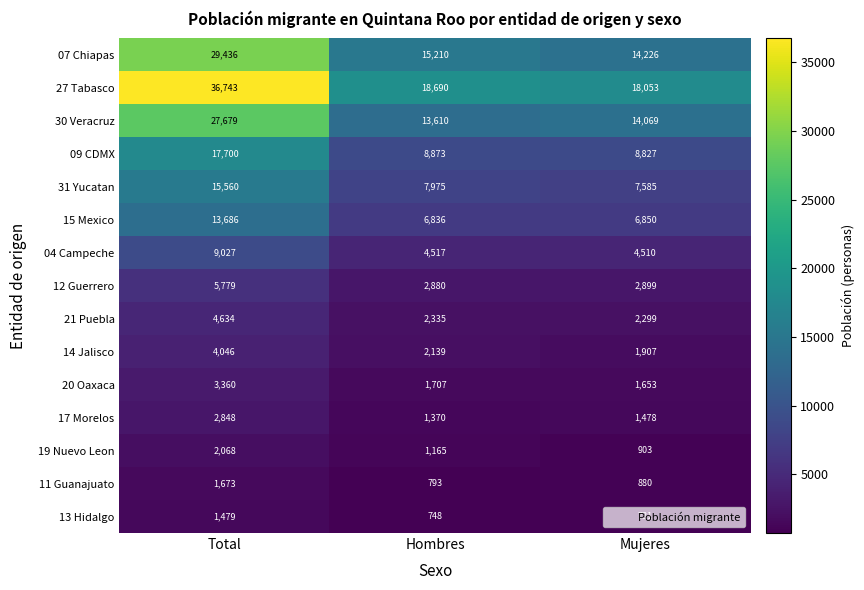

The value of 11 Guanajuato at Mujeres is 525. True or false?

False